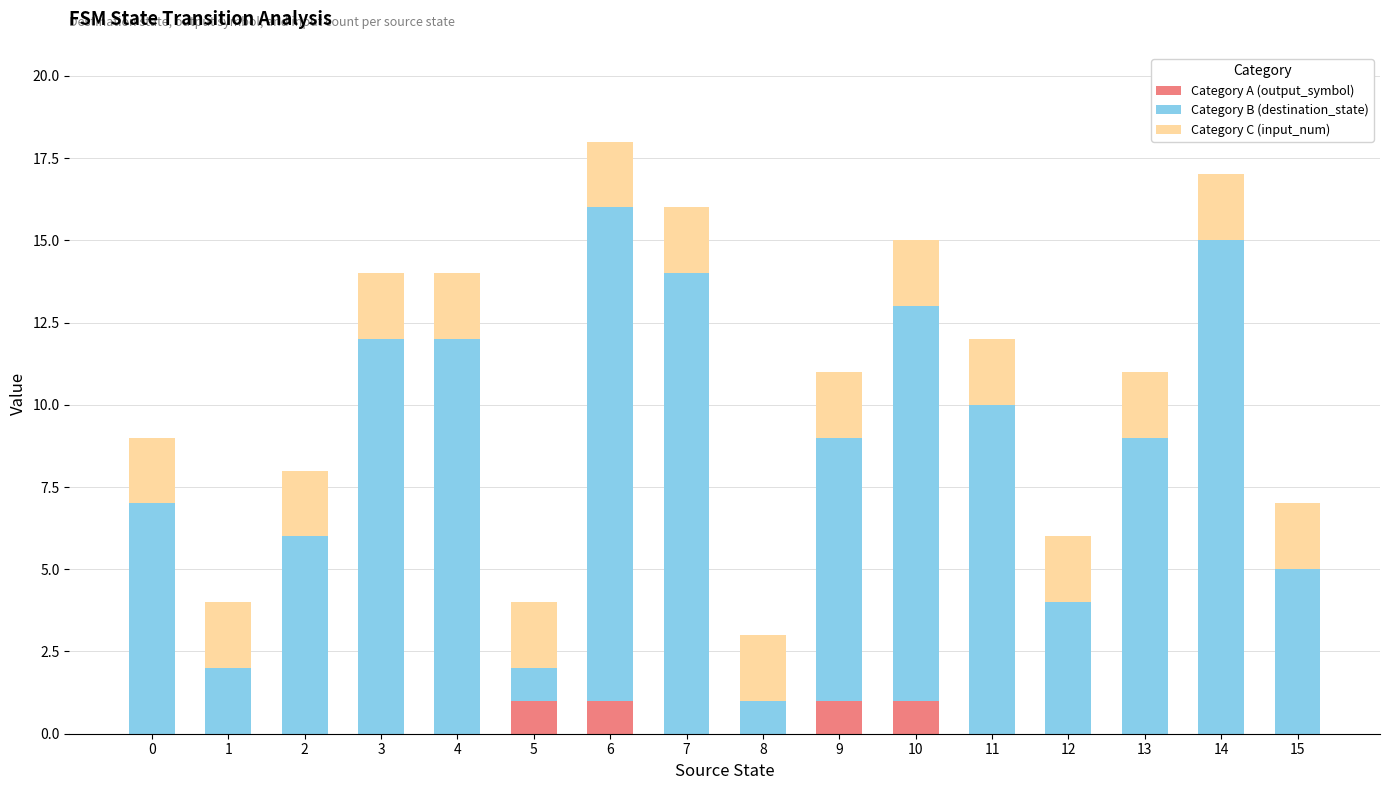

The Category A (output_symbol) series shows 0 at 2. True or false?

True